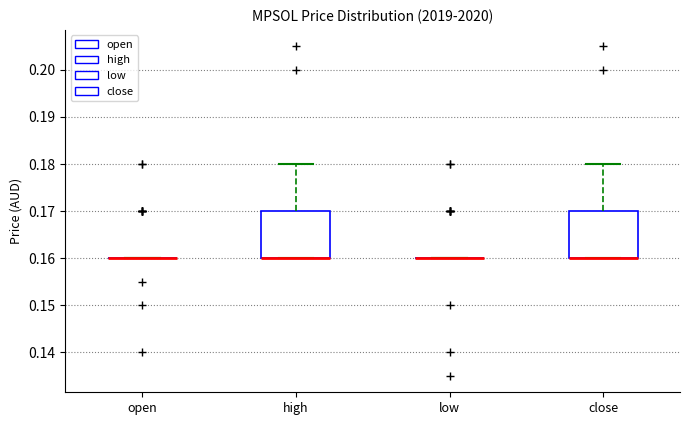

Where is the lower edge of the box for high on the y-axis? The values are not printed on the chart, so give them approximately, as read against the axis.

0.16